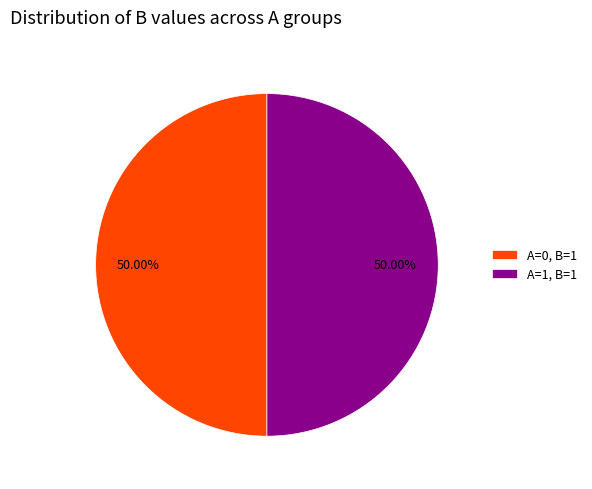

Approximately how many times larger is the value at A=0, B=1 compared to A=1, B=1?

1.0